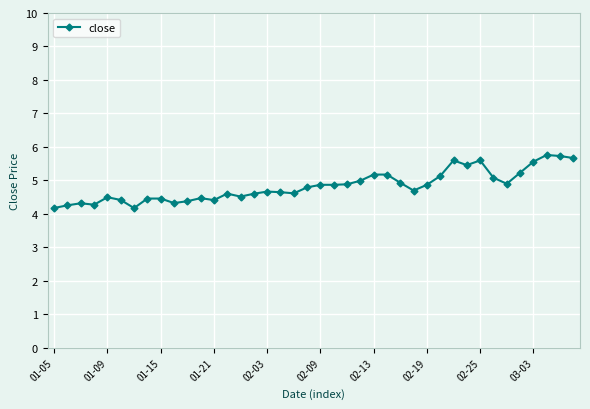

What is the difference between the maximum and second lowest values?

1.6